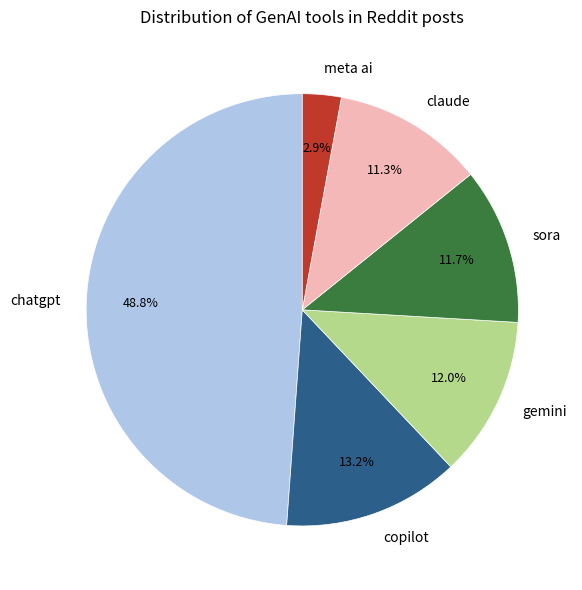

Approximately how many times larger is the value at claude compared to copilot?

0.9